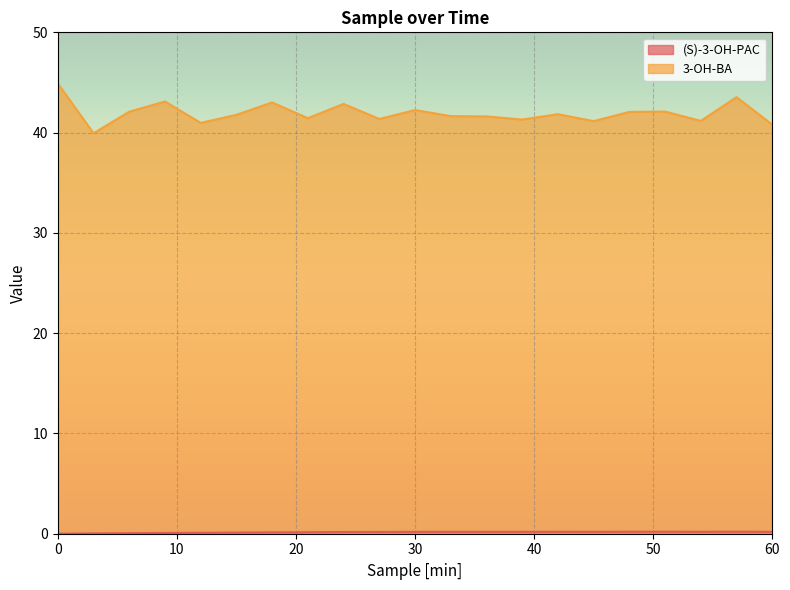

Reading left to right, what are all the values shown in this chart?

(S)-3-OH-PAC: 0.0	0.0	0.1	0.1	0.1	0.1	0.1	0.1	0.2	0.2	0.2	0.2	0.2	0.2	0.2	0.2	0.2	0.2	0.2	0.2	0.2
3-OH-BA: 44.9	39.9	42.1	43.1	41.0	41.8	43.0	41.4	42.9	41.4	42.3	41.6	41.6	41.3	41.8	41.1	42.1	42.1	41.2	43.5	40.8